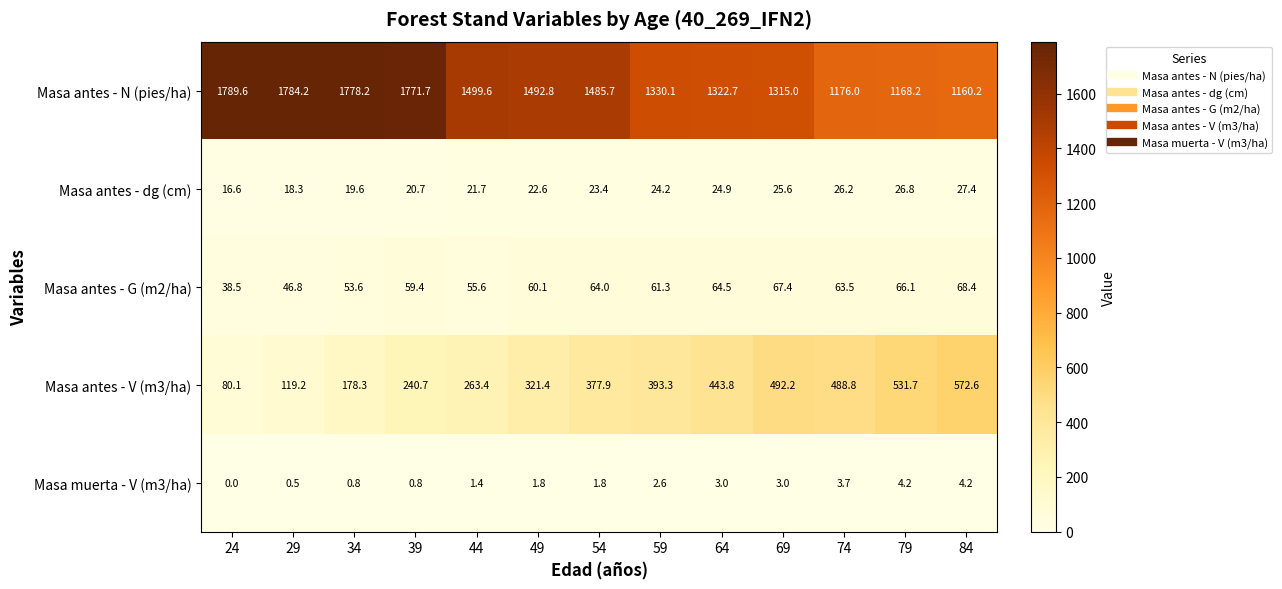

Which series changed the most between 34 and 84?

Masa antes - N (pies/ha)